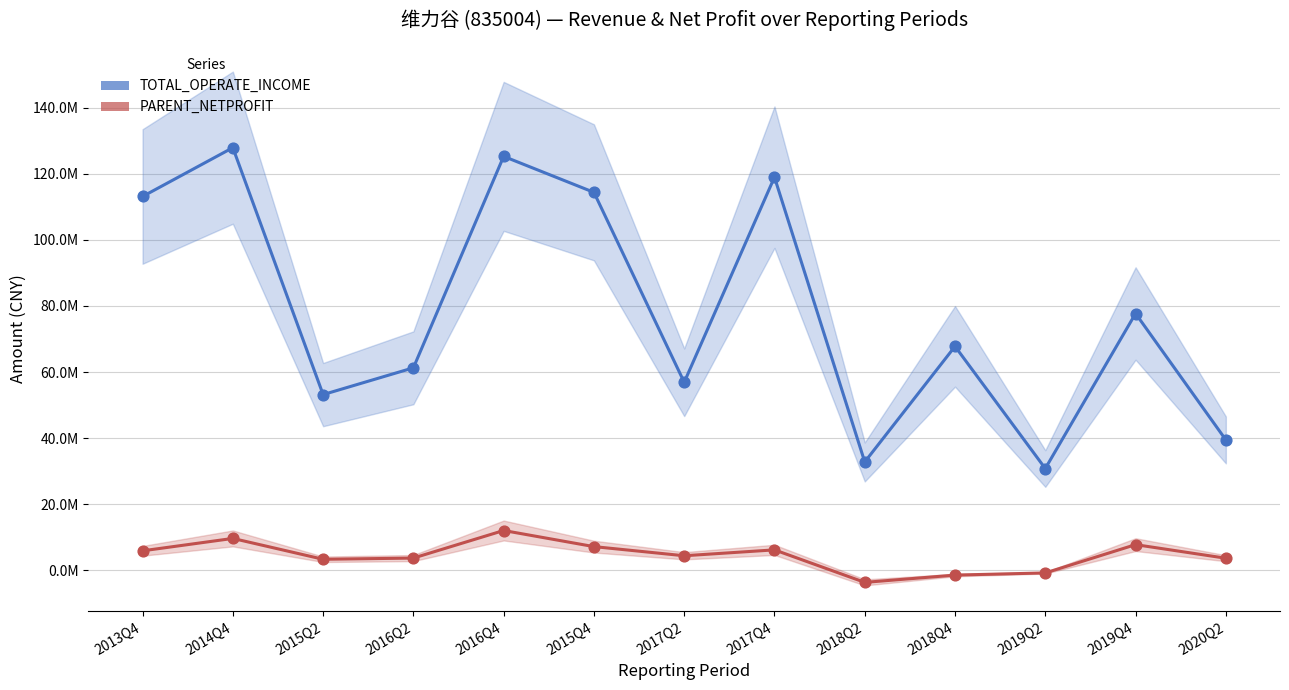

What is the total value across all series at 2016Q2?

64965539.5